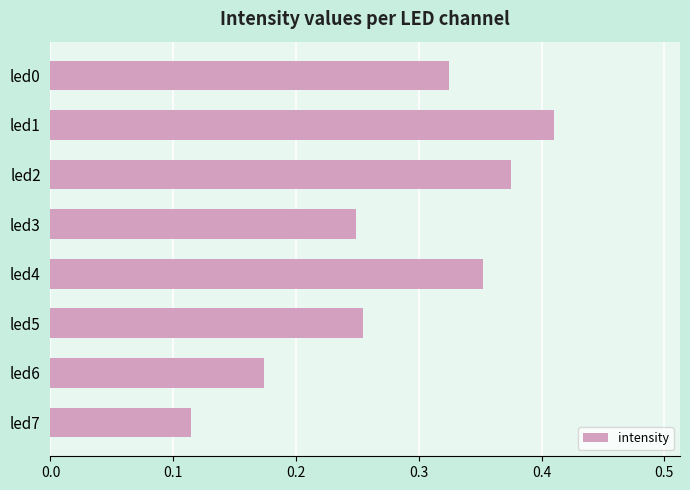

At which label is the value closest to 0?

led7